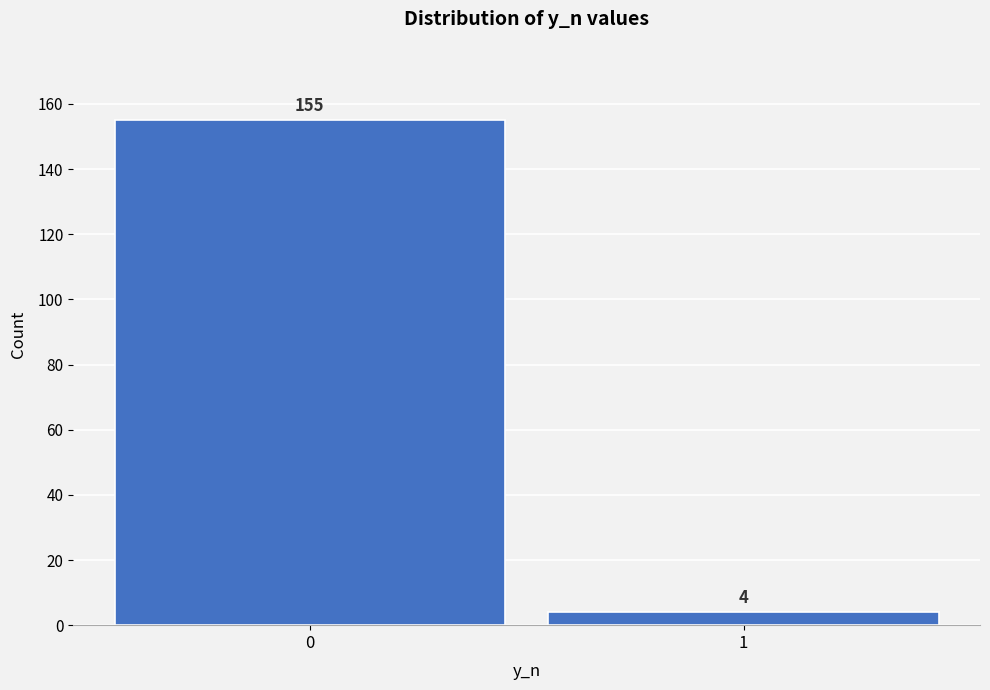

Reading left to right, transcribe all the data shown in this chart.

0=155	1=4